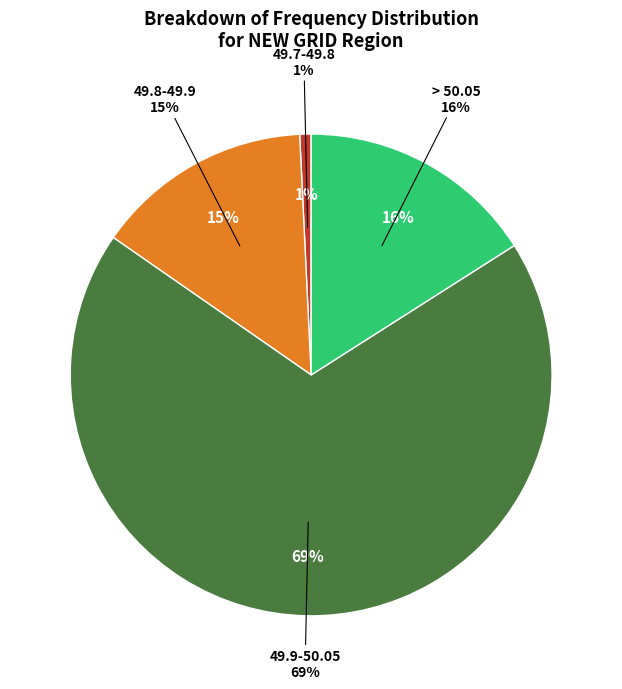

What is the majority slice?

49.9-50.05